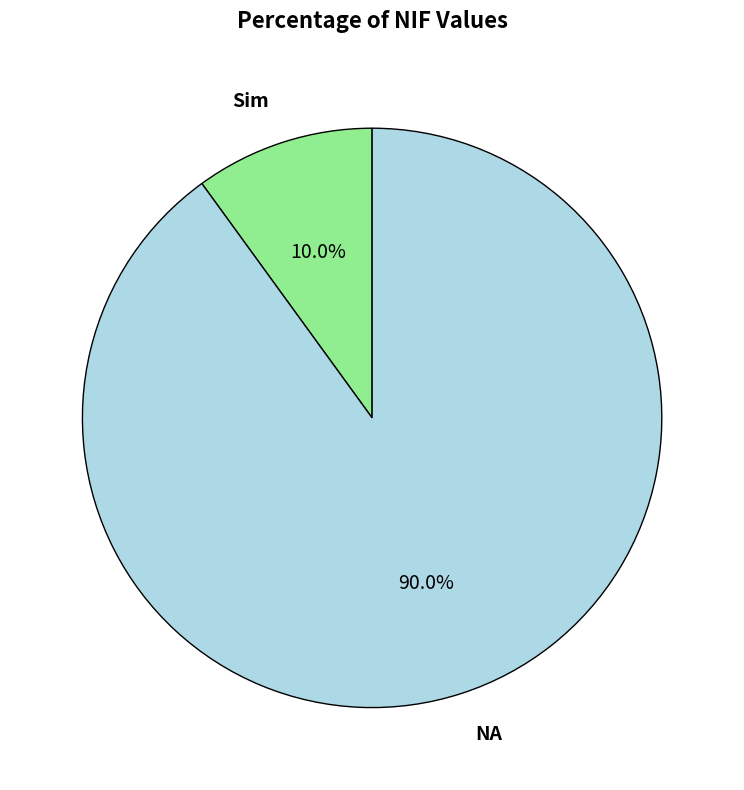

The NA slice represents 76% of the pie. True or false?

False